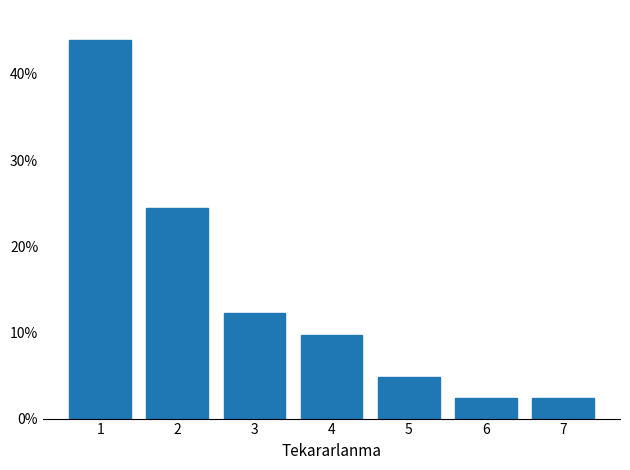

Are the bars horizontal?

No